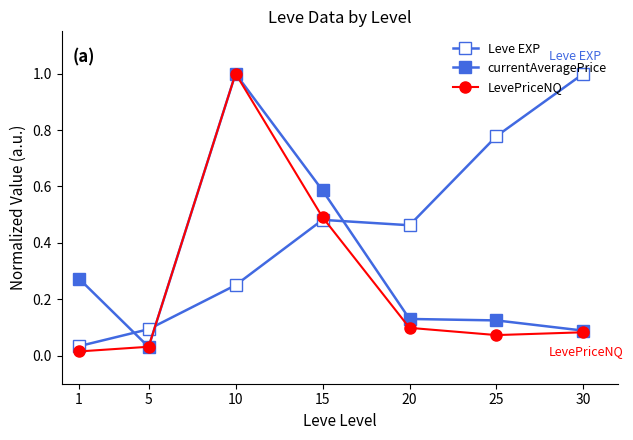

Does the chart display data point markers on the line(s)?

Yes